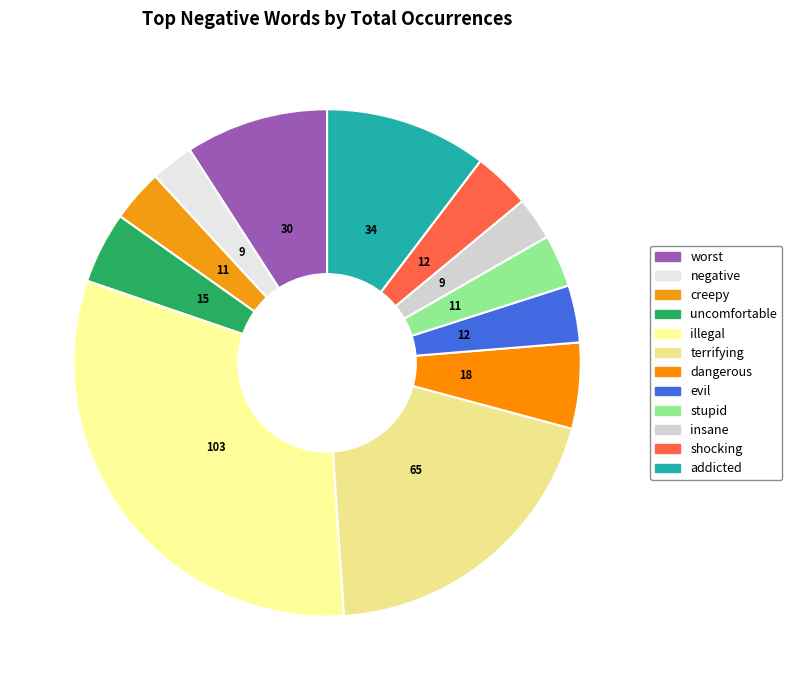

Is the sum of terrifying and addicted greater than half?

No